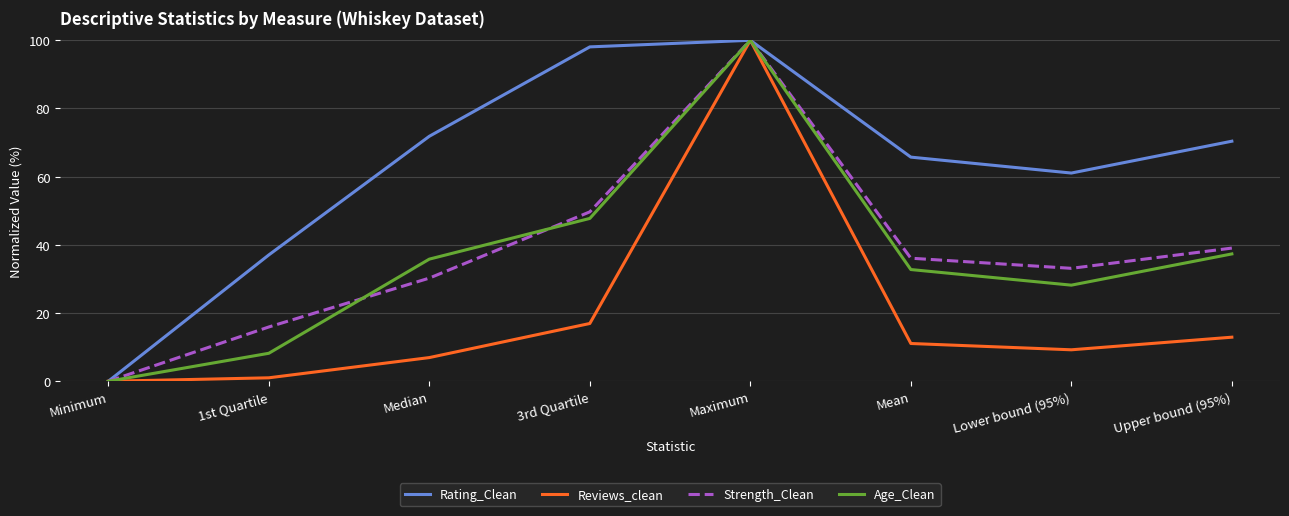

Reading left to right, list all the values displayed in this chart.

Rating_Clean: Minimum=0.0	1st Quartile=37.1	Median=71.8	3rd Quartile=98.1	Maximum=100.0	Mean=65.7	Lower bound (95%)=61.1	Upper bound (95%)=70.4
Reviews_clean: Minimum=0.0	1st Quartile=1.0	Median=6.9	3rd Quartile=16.9	Maximum=100.0	Mean=11.1	Lower bound (95%)=9.2	Upper bound (95%)=12.9
Strength_Clean: Minimum=0.0	1st Quartile=15.9	Median=30.3	3rd Quartile=49.7	Maximum=100.0	Mean=36.1	Lower bound (95%)=33.1	Upper bound (95%)=39.1
Age_Clean: Minimum=0.0	1st Quartile=8.2	Median=35.8	3rd Quartile=47.8	Maximum=100.0	Mean=32.8	Lower bound (95%)=28.2	Upper bound (95%)=37.3